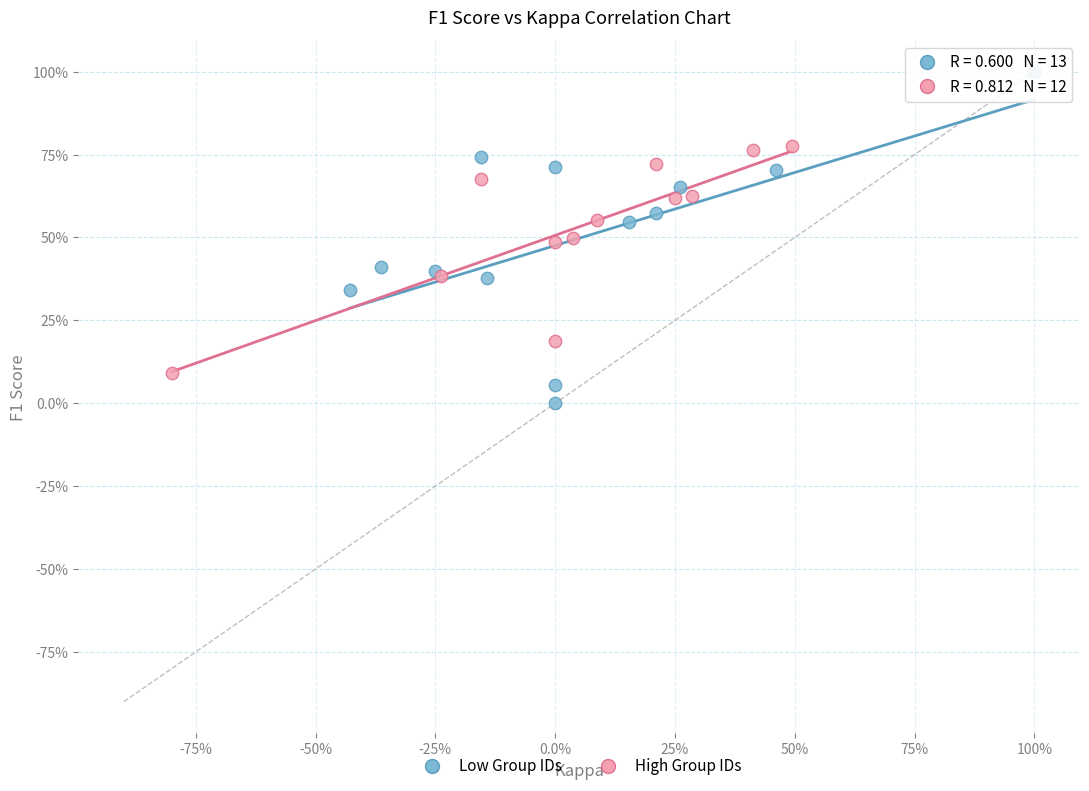

Which series reaches the minimum Y coordinate?

Low Group IDs